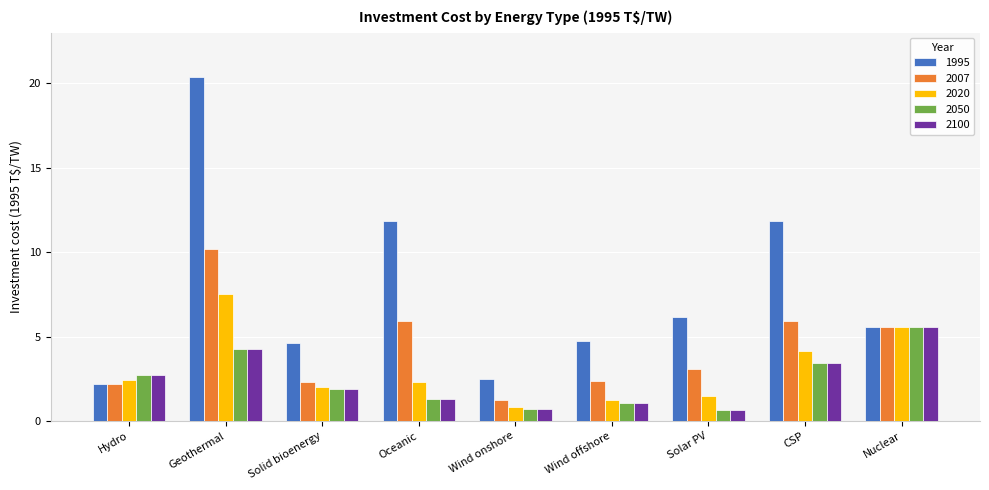

What is the spread (max minus min) of values at Solid bioenergy?

2.7